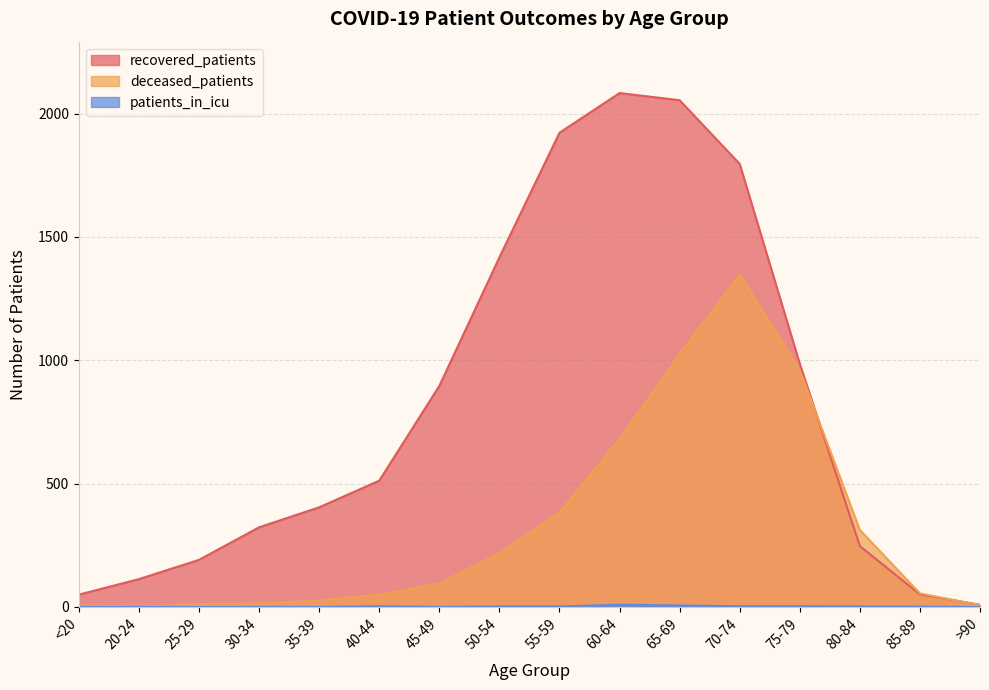

At which category does deceased_patients reach its first local valley?

20-24